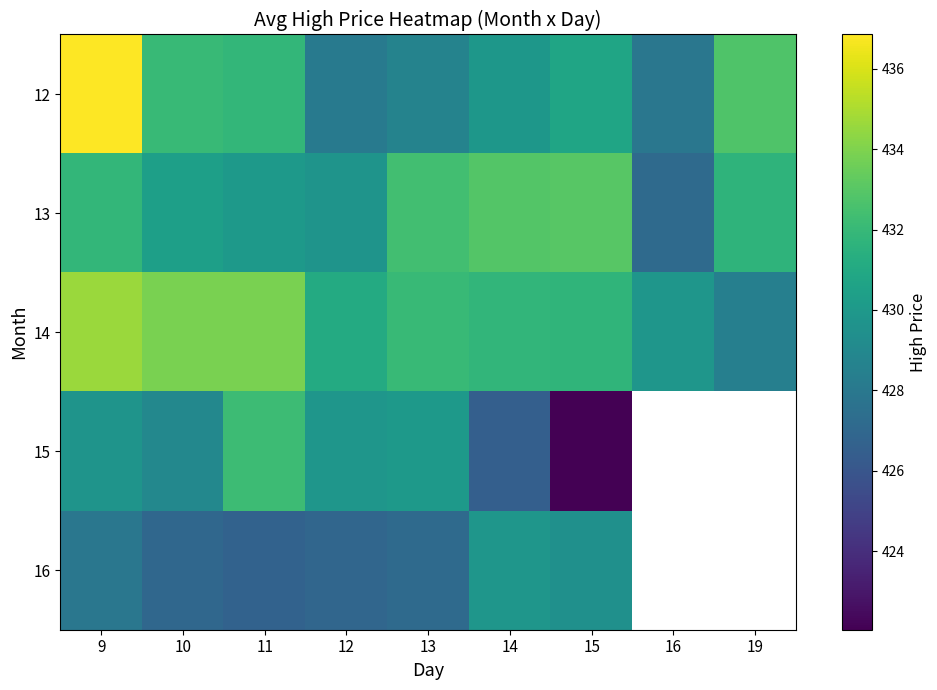

How many distinct data groups are displayed?

5